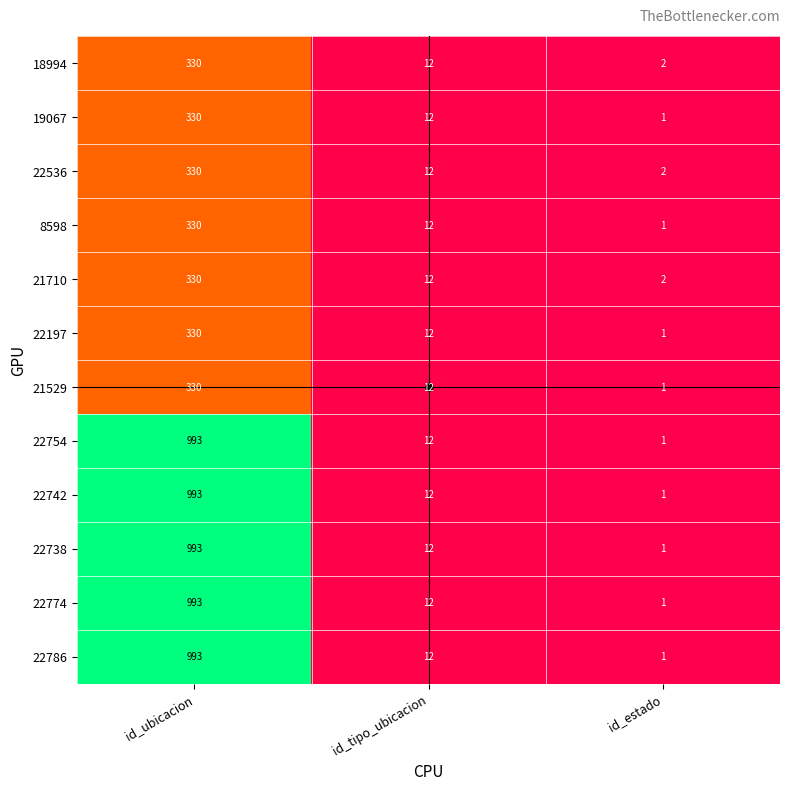

What is the spread (max minus min) of values at id_ubicacion?

663